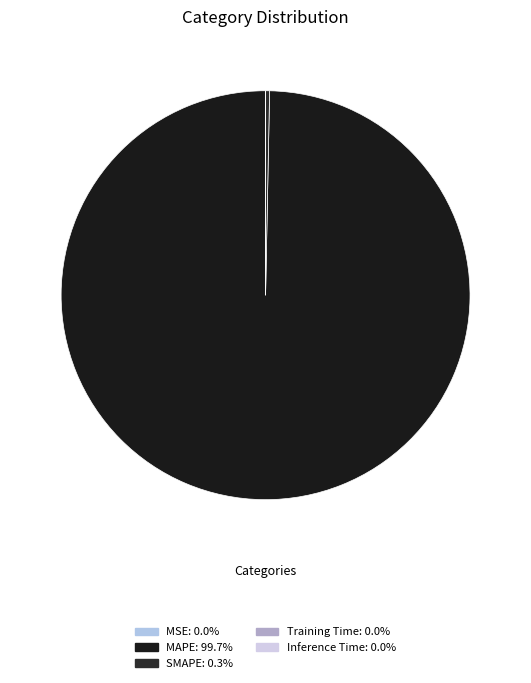

To the nearest percent, what is the average slice percentage?

20%